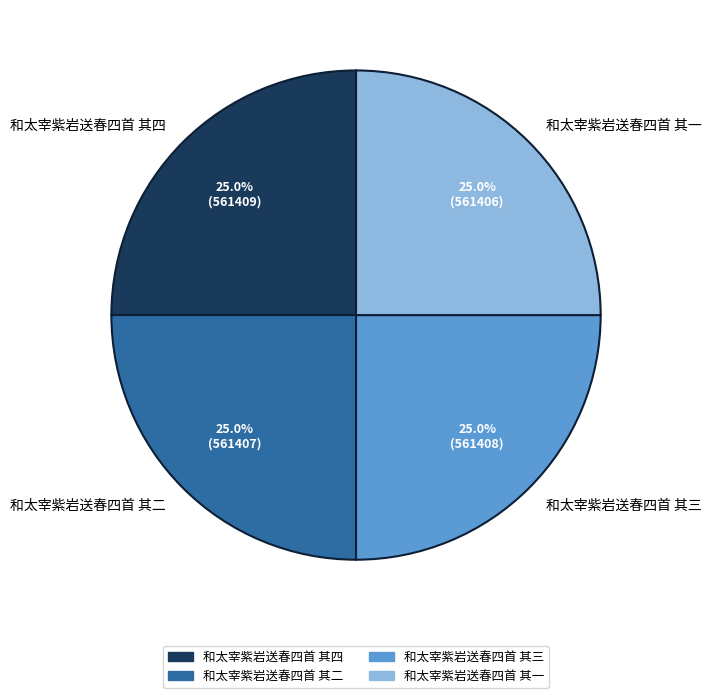

What percentage is NOT represented by 和太宰紫岩送春四首 其四?

75.0%